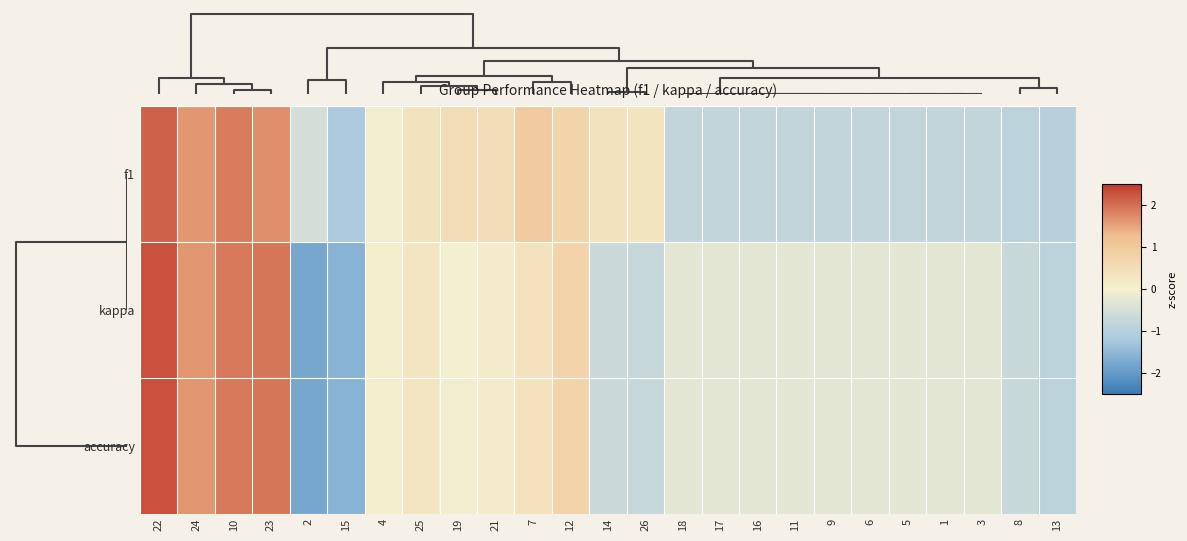

Reading left to right, list all the values displayed in this chart.

f1: 22=2.1	24=1.6	10=1.9	23=1.7	2=-0.6	15=-1.2	4=-0.1	25=0.3	19=0.5	21=0.5	7=1.0	12=0.7	14=0.3	26=0.3	18=-0.8	17=-0.8	16=-0.8	11=-0.8	9=-0.8	6=-0.8	5=-0.8	1=-0.8	3=-0.8	8=-0.9	13=-1.0
kappa: 22=2.3	24=1.6	10=1.9	23=1.9	2=-1.8	15=-1.6	4=0.1	25=0.3	19=-0.0	21=0.1	7=0.4	12=0.7	14=-0.7	26=-0.8	18=-0.3	17=-0.3	16=-0.3	11=-0.3	9=-0.3	6=-0.3	5=-0.3	1=-0.3	3=-0.3	8=-0.7	13=-0.9
accuracy: 22=2.3	24=1.6	10=1.9	23=1.9	2=-1.8	15=-1.6	4=0.1	25=0.3	19=-0.0	21=0.1	7=0.4	12=0.7	14=-0.7	26=-0.8	18=-0.3	17=-0.3	16=-0.3	11=-0.3	9=-0.3	6=-0.3	5=-0.3	1=-0.3	3=-0.3	8=-0.7	13=-0.9